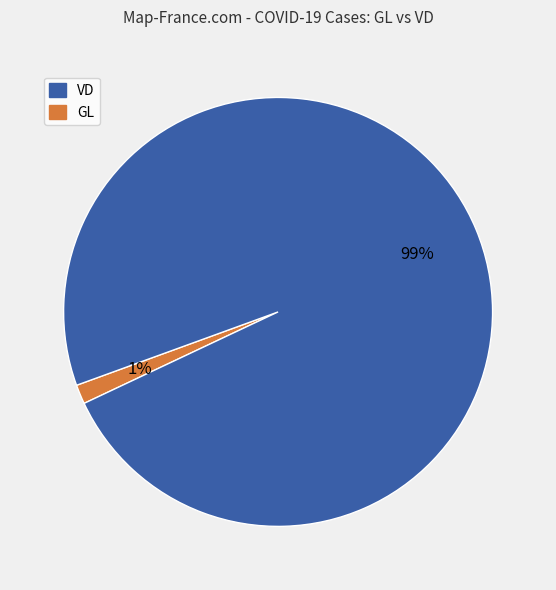

To the nearest percent, what is the average slice percentage?

50%